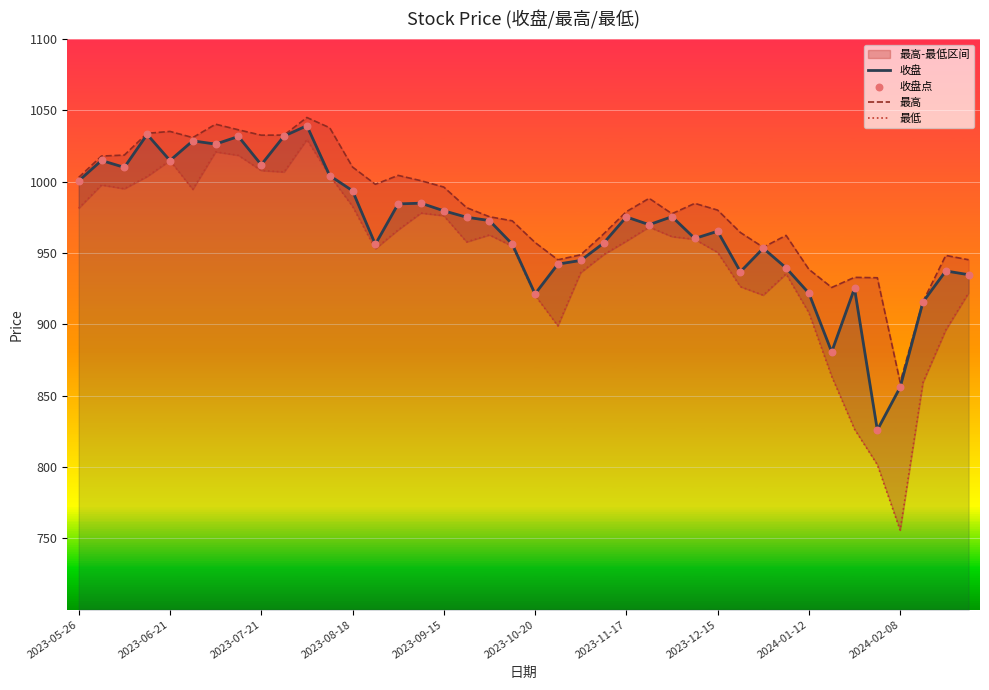

Which series reaches the maximum Y coordinate?

最高